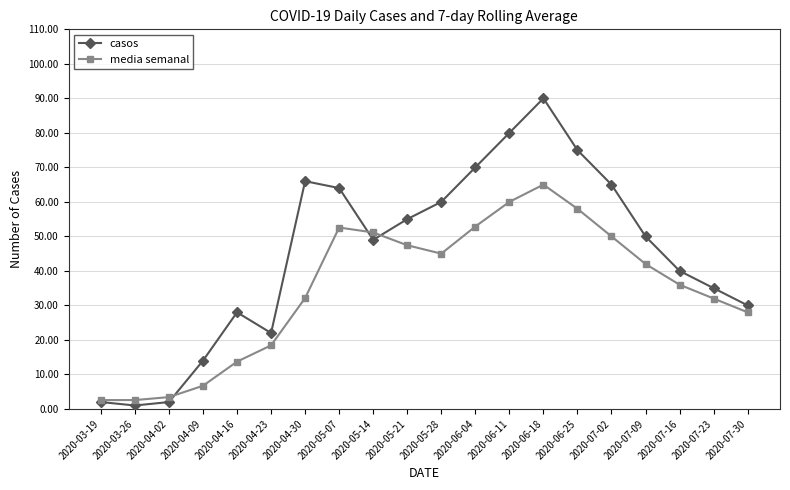

True or false: media semanal and casos cross at least once.

True